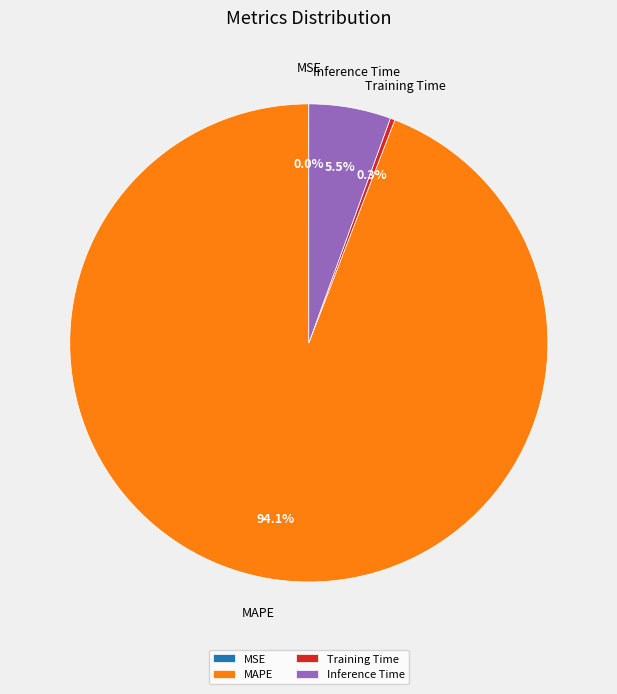

Which slice is the largest?

MAPE